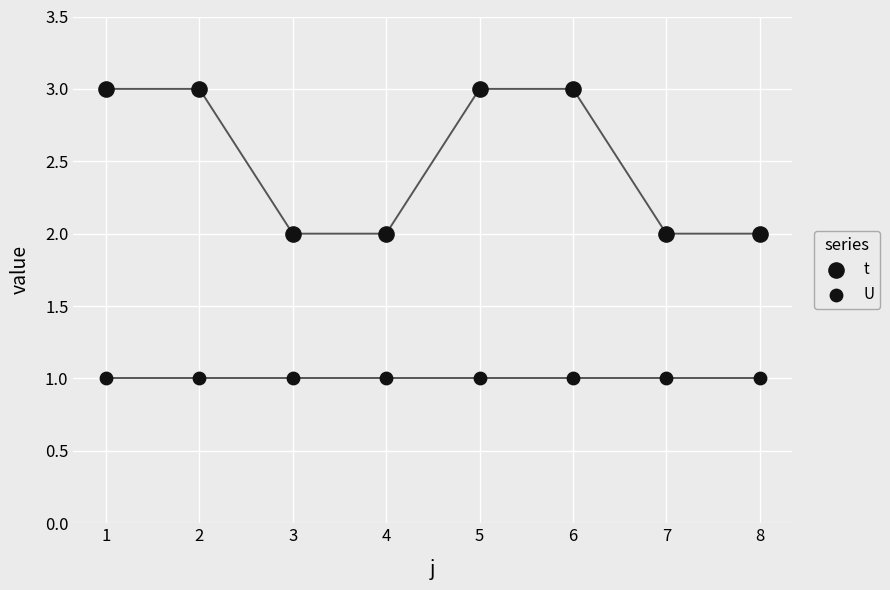

Which series contains the highest Y value?

t